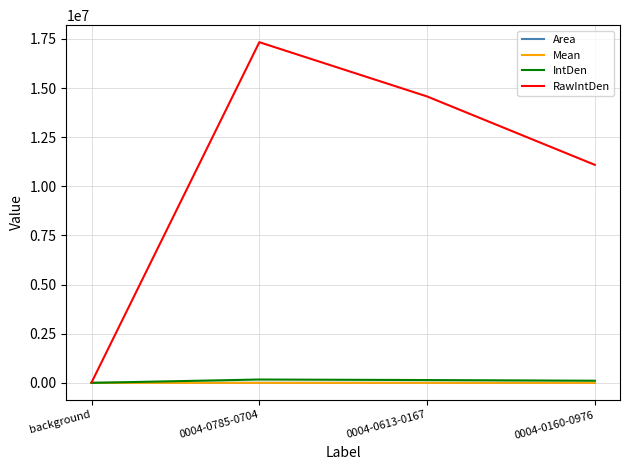

Which series has the largest total across all categories?

RawIntDen